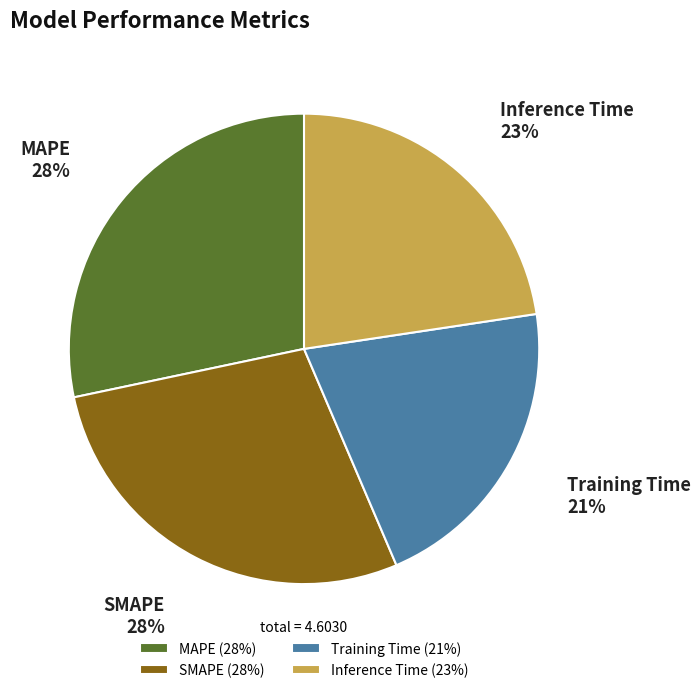

To the nearest percent, what percentage of the pie is Training Time?

21%